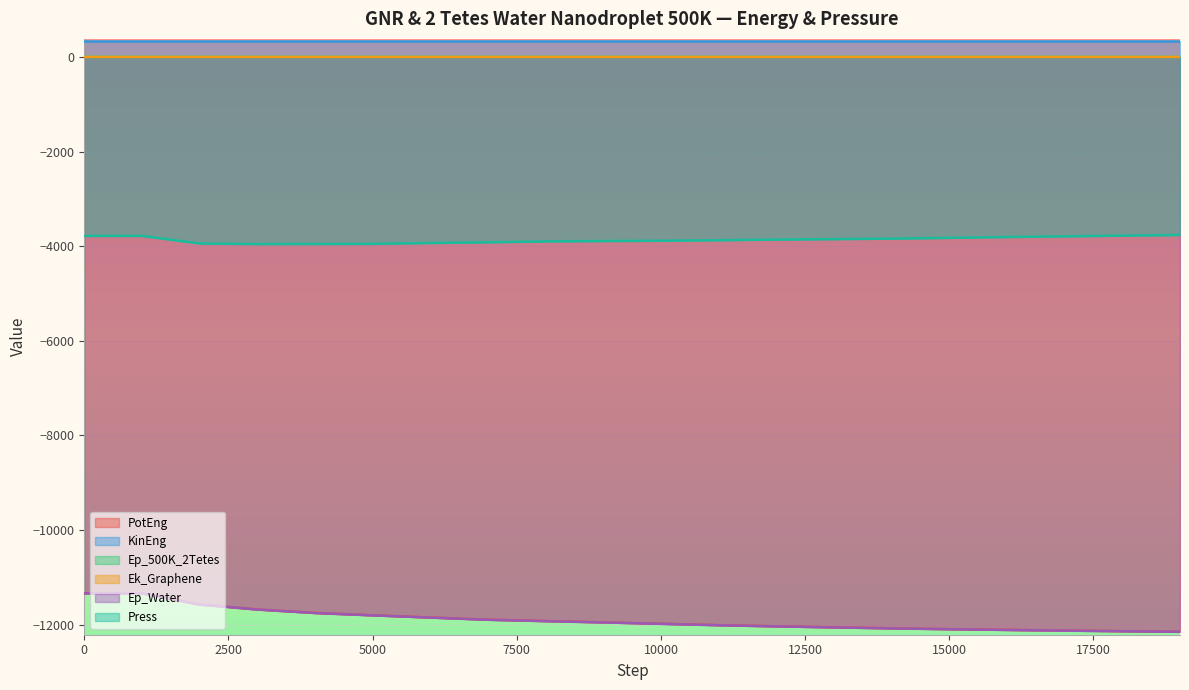

What is the total value across all series at 7000?

-27374.2